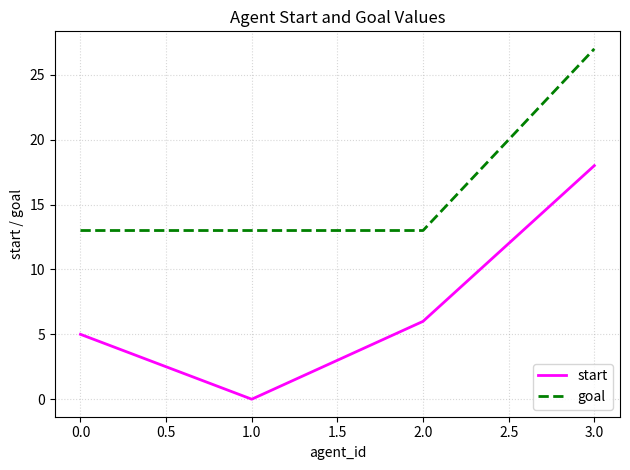

What is the spread (max minus min) of values at 0.0?

8